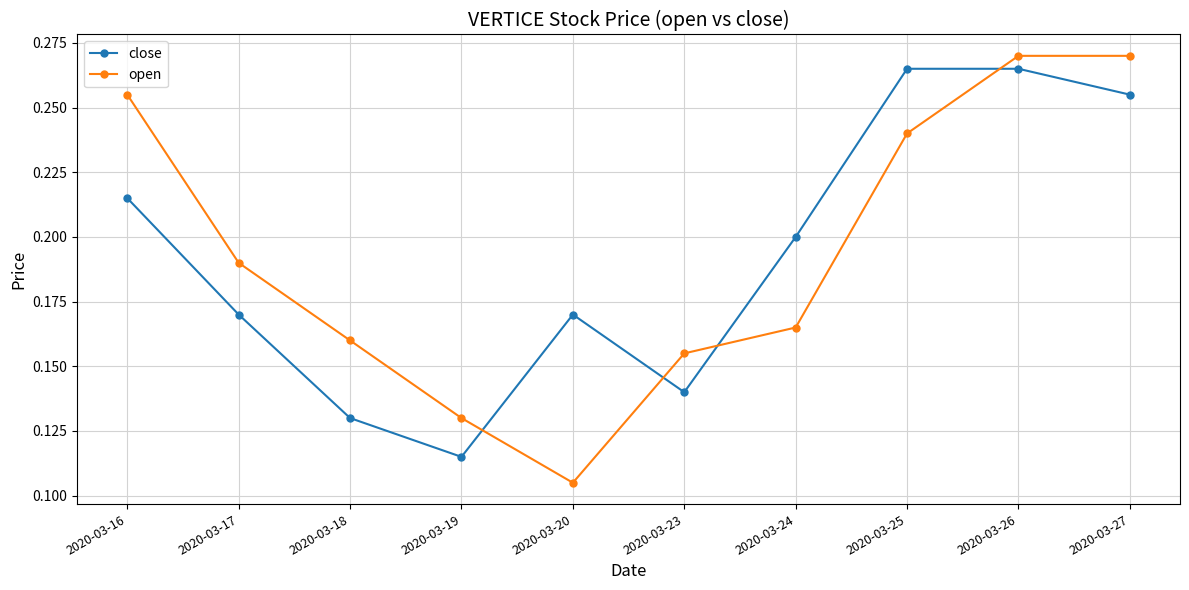

True or false: close and open cross at least once.

True